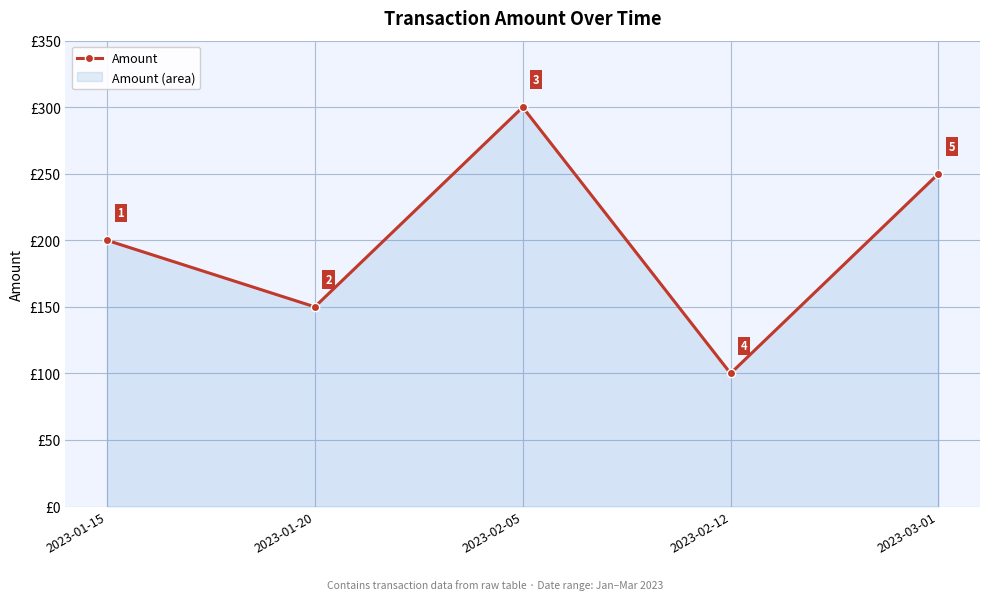

Count the number of categories in the chart.

5